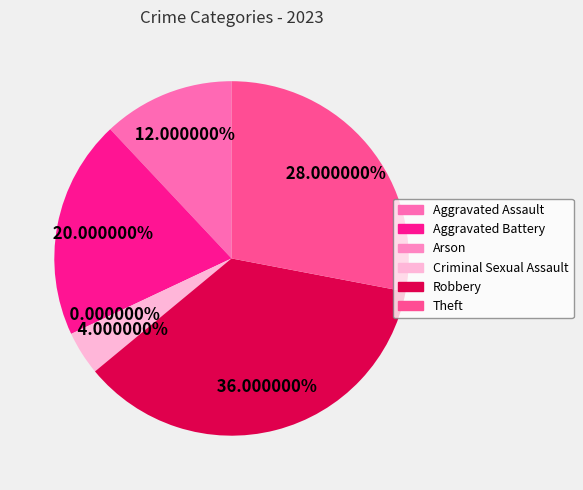

Approximately how many times larger is the value at Aggravated Assault compared to Criminal Sexual Assault?

3.0